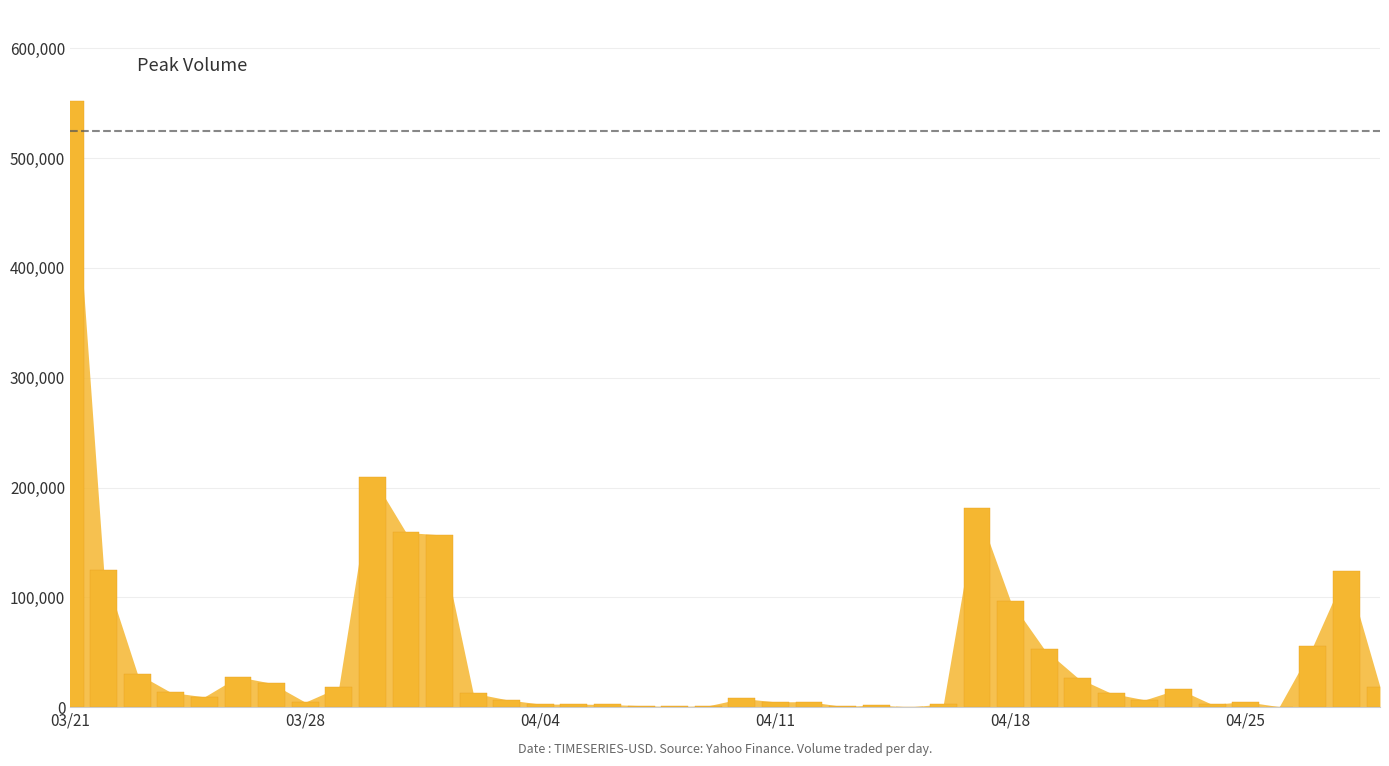

What is the sum of all values?

1984664